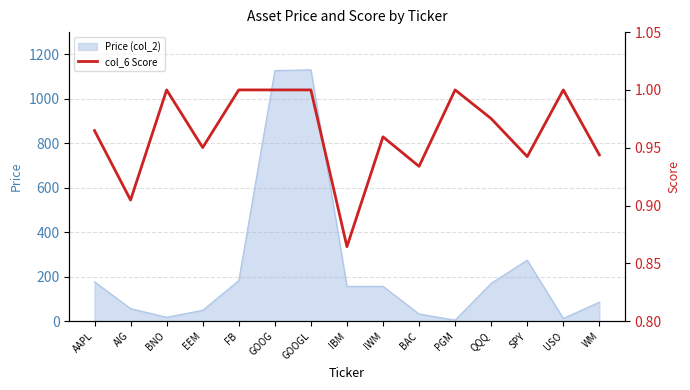

At which category does the data reach its first local peak?

BNO